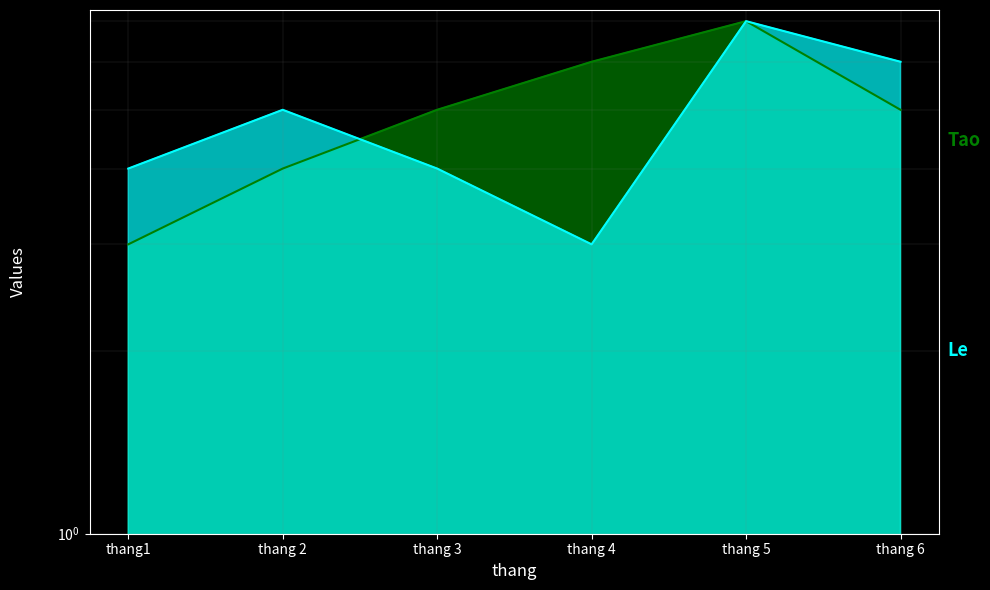

What is the sum of all Tao values?

30